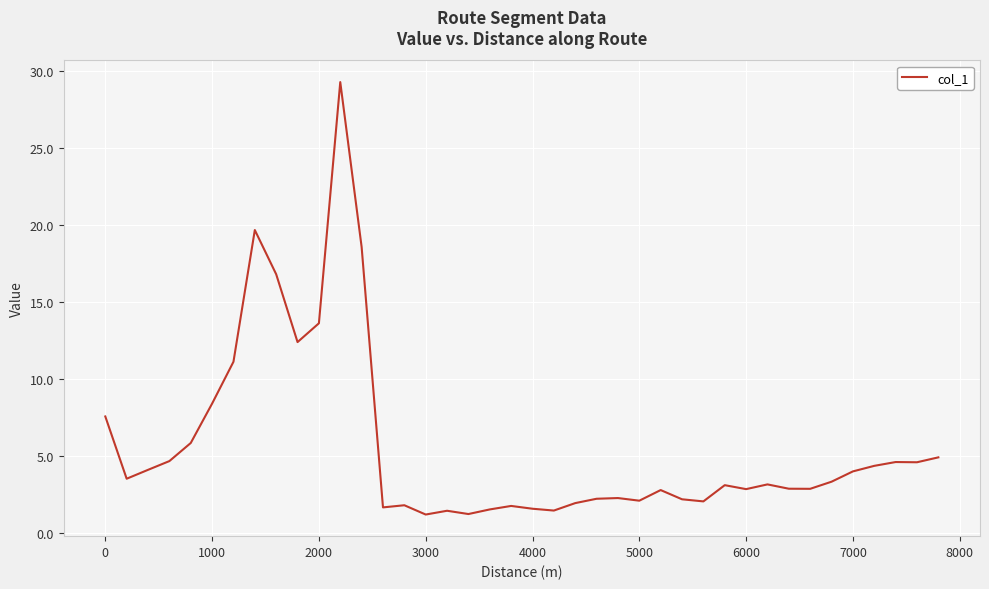

How many distinct data groups are displayed?

1